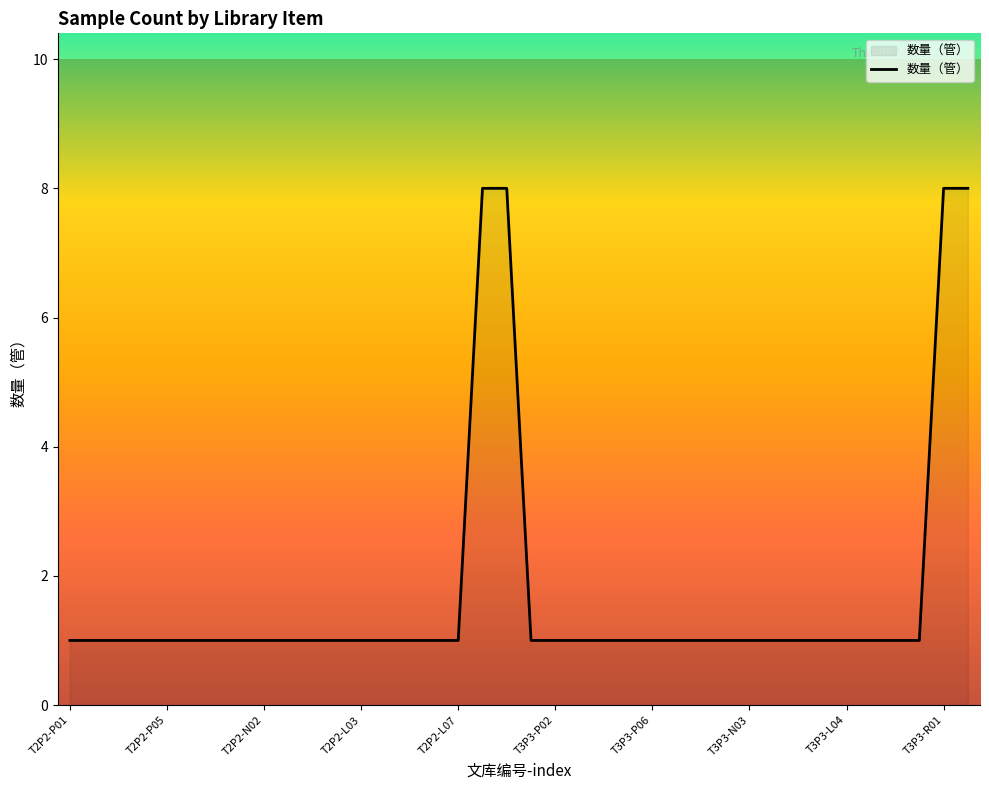

What is the ratio of the value at T3P3-N03 to the value at T2P2-N02?

1.0